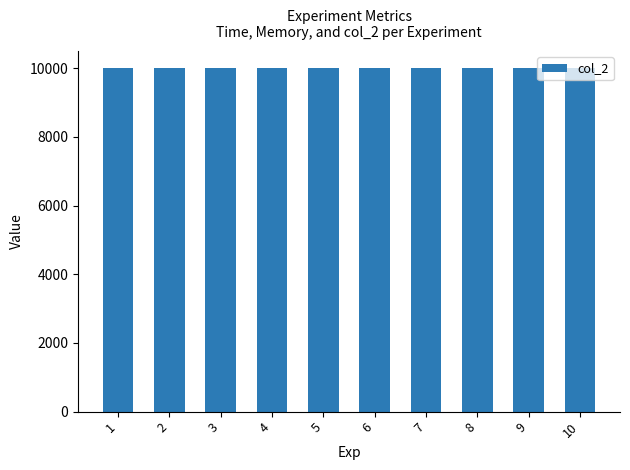

Reading left to right, transcribe all the data shown in this chart.

Time(ms): 1=10	2=10	3=10	4=10	5=10	6=10	7=10	8=10	9=10	10=10
col_2: 1=10000	2=10000	3=10000	4=10000	5=10000	6=10000	7=10000	8=10000	9=10000	10=10000
Memory(MB): 1=0	2=0	3=0	4=0	5=0	6=0	7=0	8=0	9=0	10=0